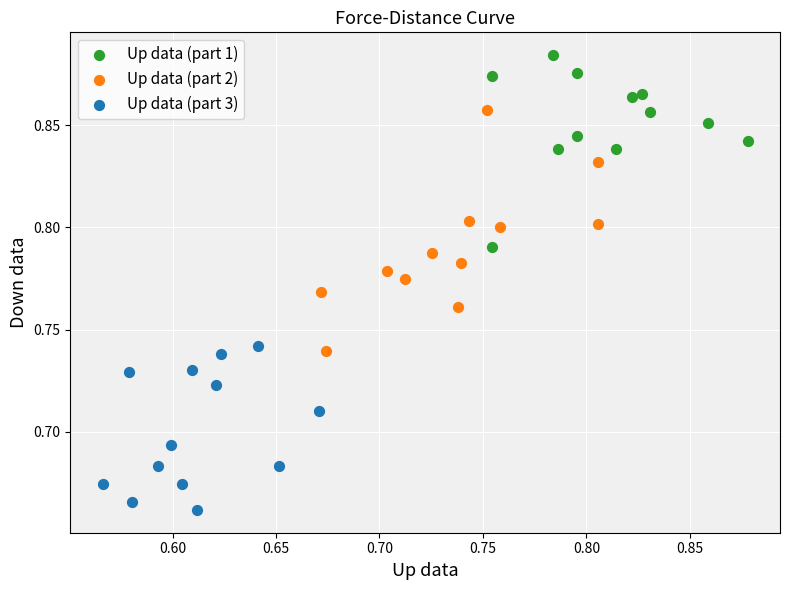

Which series has the largest Y range (max minus min)?

Up data (part 2)